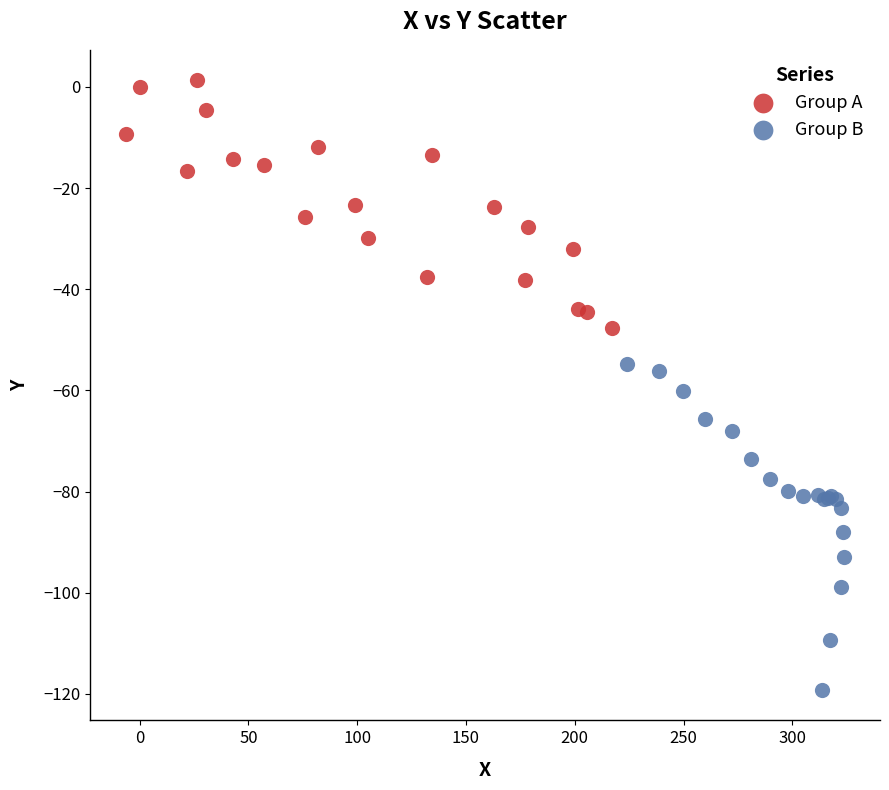

Which series contains the highest Y value?

Group A